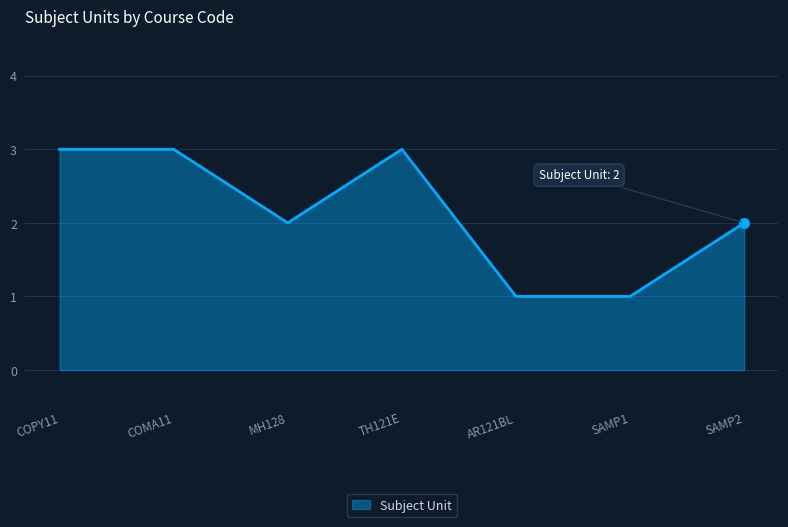

True or false: there are more than 0 points higher than both neighbors.

True